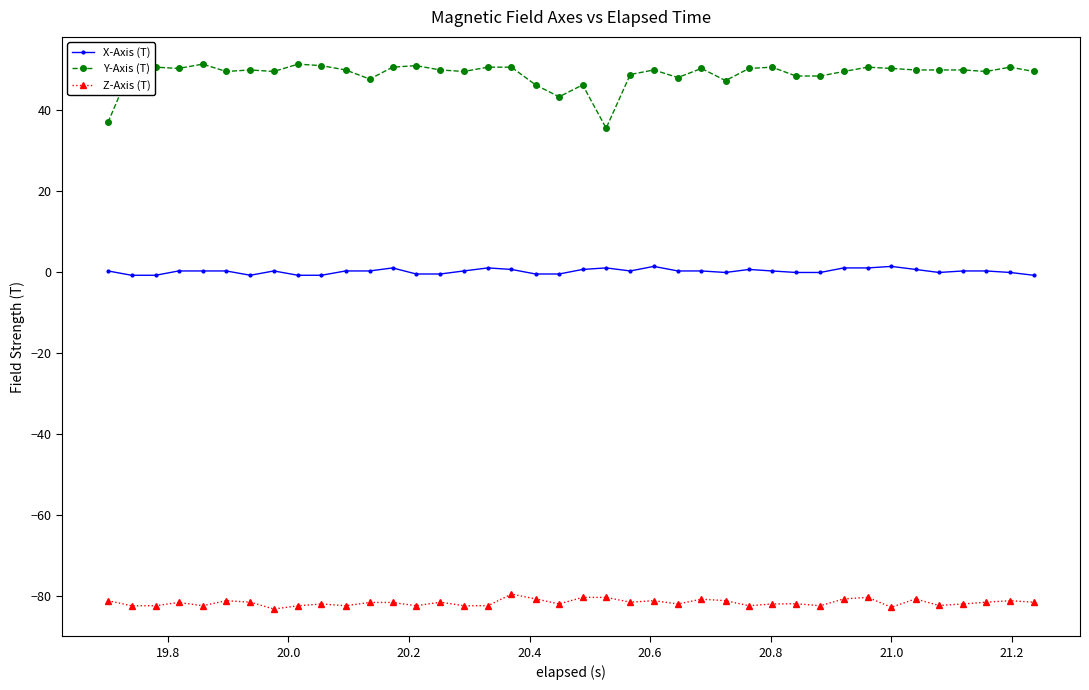

True or false: Z-Axis (T) has more than 0 points higher than both neighbors.

True